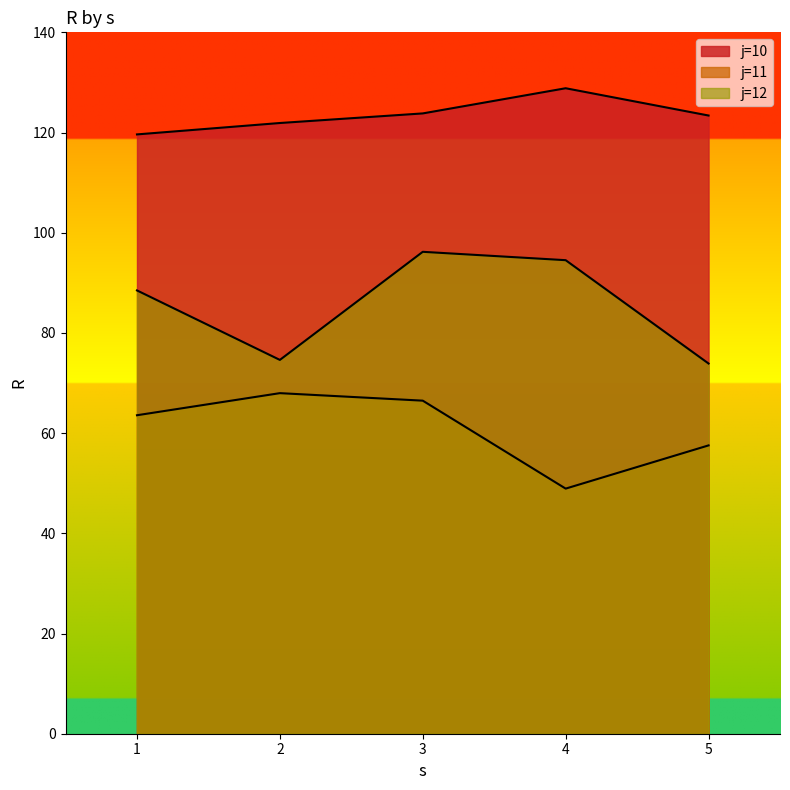

What are all the series names shown in the legend?

j=10, j=11, j=12